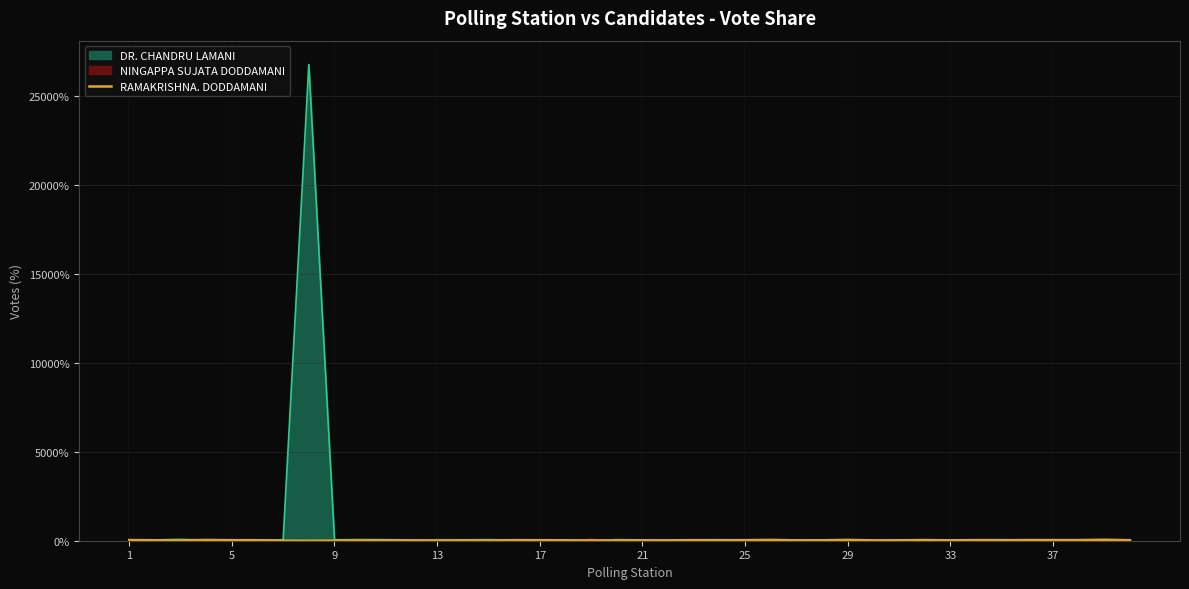

Which series has the largest range (max minus min)?

DR. CHANDRU LAMANI